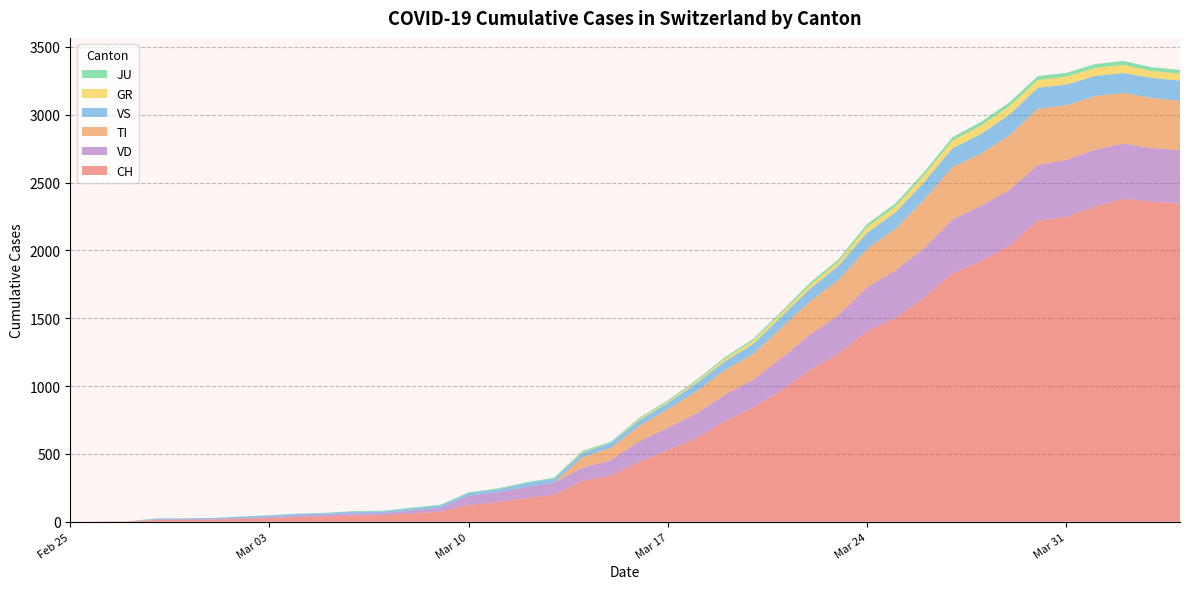

Reading left to right, extract all data points from this chart.

CH: 2020-02-25=0	2020-02-26=1	2020-02-27=2	2020-02-28=13	2020-02-29=15	2020-03-01=16	2020-03-02=22	2020-03-03=27	2020-03-04=35	2020-03-05=39	2020-03-06=47	2020-03-07=48	2020-03-08=61	2020-03-09=74	2020-03-10=123	2020-03-11=145	2020-03-12=174	2020-03-13=200	2020-03-14=303	2020-03-15=339	2020-03-16=443	2020-03-17=526	2020-03-18=617	2020-03-19=741	2020-03-20=842	2020-03-21=971	2020-03-22=1120	2020-03-23=1241	2020-03-24=1404	2020-03-25=1503	2020-03-26=1651	2020-03-27=1831	2020-03-28=1921	2020-03-29=2035	2020-03-30=2219	2020-03-31=2248	2020-04-01=2322	2020-04-02=2381	2020-04-03=2360	2020-04-04=2346
TI: 2020-02-25=0	2020-02-26=0	2020-02-27=0	2020-02-28=0	2020-02-29=0	2020-03-01=0	2020-03-02=0	2020-03-03=0	2020-03-04=0	2020-03-05=0	2020-03-06=0	2020-03-07=0	2020-03-08=0	2020-03-09=0	2020-03-10=0	2020-03-11=0	2020-03-12=0	2020-03-13=0	2020-03-14=77	2020-03-15=92	2020-03-16=112	2020-03-17=137	2020-03-18=163	2020-03-19=182	2020-03-20=190	2020-03-21=224	2020-03-22=246	2020-03-23=261	2020-03-24=285	2020-03-25=306	2020-03-26=358	2020-03-27=386	2020-03-28=385	2020-03-29=402	2020-03-30=415	2020-03-31=401	2020-04-01=396	2020-04-02=374	2020-04-03=370	2020-04-04=363
GR: 2020-02-25=0	2020-02-26=0	2020-02-27=0	2020-02-28=0	2020-02-29=0	2020-03-01=0	2020-03-02=0	2020-03-03=0	2020-03-04=0	2020-03-05=0	2020-03-06=0	2020-03-07=0	2020-03-08=0	2020-03-09=0	2020-03-10=0	2020-03-11=0	2020-03-12=0	2020-03-13=0	2020-03-14=6	2020-03-15=0	2020-03-16=9	2020-03-17=9	2020-03-18=13	2020-03-19=18	2020-03-20=24	2020-03-21=24	2020-03-22=27	2020-03-23=29	2020-03-24=43	2020-03-25=45	2020-03-26=52	2020-03-27=58	2020-03-28=63	2020-03-29=63	2020-03-30=58	2020-03-31=58	2020-04-01=59	2020-04-02=60	2020-04-03=51	2020-04-04=52
JU: 2020-02-25=0	2020-02-26=0	2020-02-27=1	2020-02-28=1	2020-02-29=1	2020-03-01=1	2020-03-02=1	2020-03-03=1	2020-03-04=1	2020-03-05=2	2020-03-06=5	2020-03-07=5	2020-03-08=5	2020-03-09=5	2020-03-10=5	2020-03-11=6	2020-03-12=6	2020-03-13=8	2020-03-14=8	2020-03-15=9	2020-03-16=9	2020-03-17=11	2020-03-18=11	2020-03-19=12	2020-03-20=14	2020-03-21=13	2020-03-22=18	2020-03-23=18	2020-03-24=22	2020-03-25=23	2020-03-26=22	2020-03-27=25	2020-03-28=27	2020-03-29=28	2020-03-30=28	2020-03-31=29	2020-04-01=29	2020-04-02=29	2020-04-03=28	2020-04-04=27
VS: 2020-02-25=0	2020-02-26=0	2020-02-27=0	2020-02-28=6	2020-02-29=6	2020-03-01=7	2020-03-02=10	2020-03-03=12	2020-03-04=13	2020-03-05=11	2020-03-06=12	2020-03-07=12	2020-03-08=16	2020-03-09=17	2020-03-10=20	2020-03-11=21	2020-03-12=28	2020-03-13=30	2020-03-14=34	2020-03-15=36	2020-03-16=42	2020-03-17=47	2020-03-18=59	2020-03-19=64	2020-03-20=73	2020-03-21=83	2020-03-22=92	2020-03-23=104	2020-03-24=118	2020-03-25=119	2020-03-26=129	2020-03-27=138	2020-03-28=143	2020-03-29=153	2020-03-30=154	2020-03-31=153	2020-04-01=147	2020-04-02=147	2020-04-03=147	2020-04-04=150
VD: 2020-02-25=0	2020-02-26=0	2020-02-27=0	2020-02-28=4	2020-02-29=4	2020-03-01=4	2020-03-02=6	2020-03-03=8	2020-03-04=11	2020-03-05=14	2020-03-06=15	2020-03-07=16	2020-03-08=22	2020-03-09=29	2020-03-10=69	2020-03-11=73	2020-03-12=82	2020-03-13=87	2020-03-14=96	2020-03-15=114	2020-03-16=152	2020-03-17=166	2020-03-18=181	2020-03-19=195	2020-03-20=205	2020-03-21=237	2020-03-22=260	2020-03-23=282	2020-03-24=323	2020-03-25=351	2020-03-26=364	2020-03-27=397	2020-03-28=408	2020-03-29=410	2020-03-30=411	2020-03-31=420	2020-04-01=420	2020-04-02=406	2020-04-03=395	2020-04-04=393